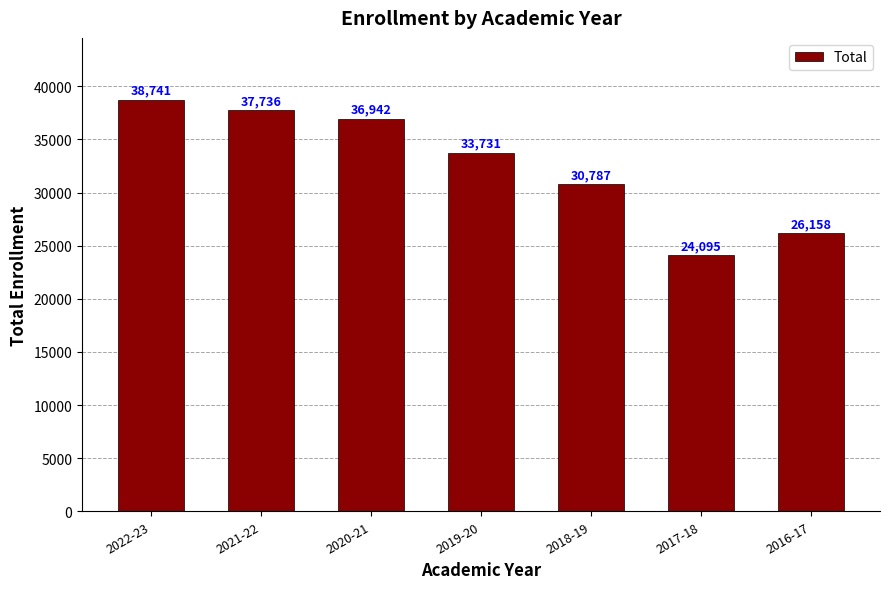

Approximately how many times larger is the value at 2019-20 compared to 2018-19?

1.1